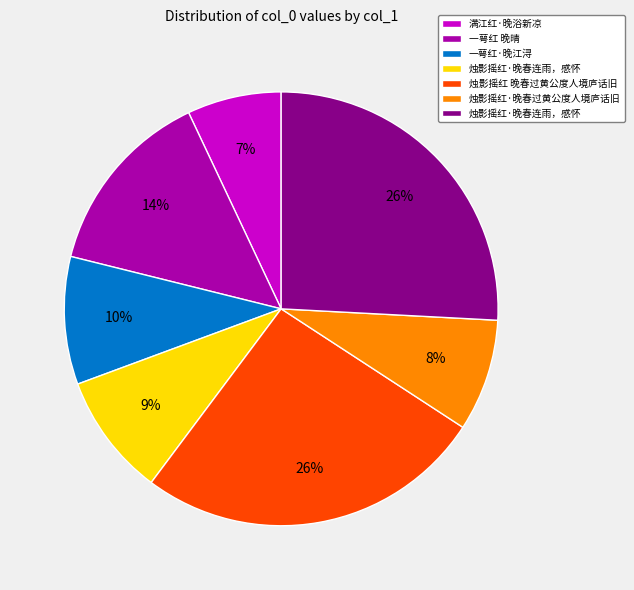

To the nearest percent, what is the difference between the largest and smallest slice percentages?

19%